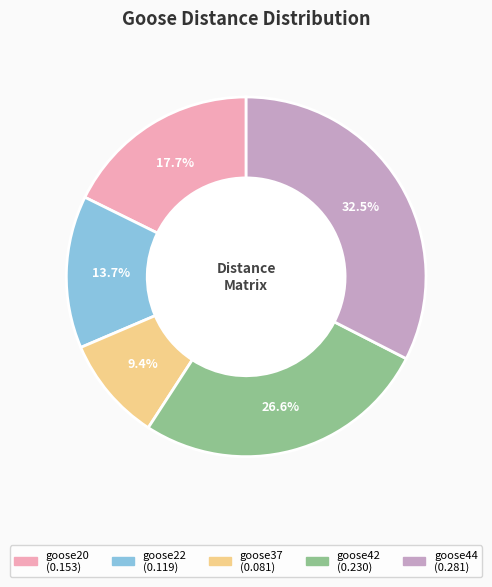

Which category has the biggest portion of the pie?

goose44